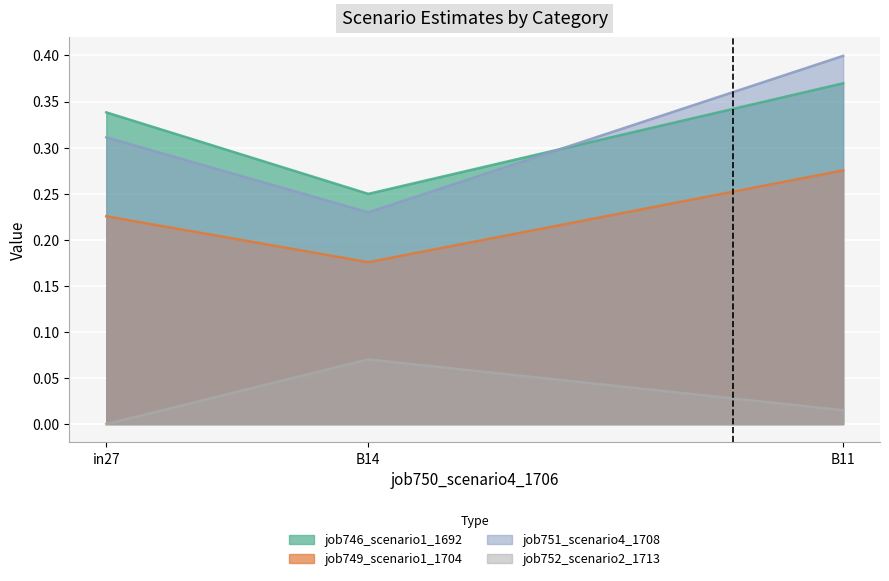

List the series in order of their peak value, highest first.

job751_scenario4_1708, job746_scenario1_1692, job749_scenario1_1704, job752_scenario2_1713